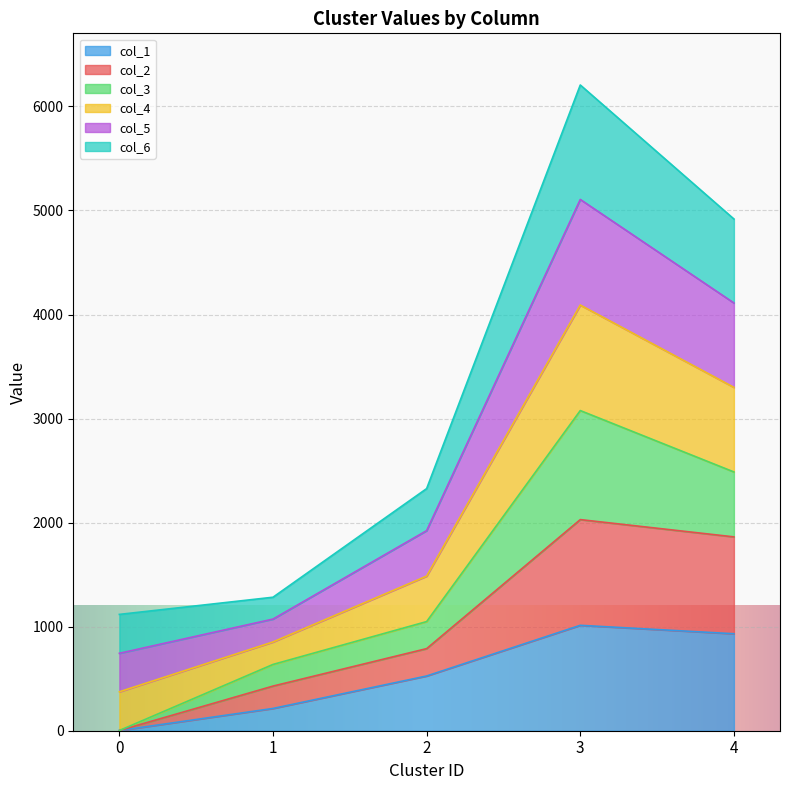

In col_4, how many points are higher than both neighbors (excluding endpoints)?

1